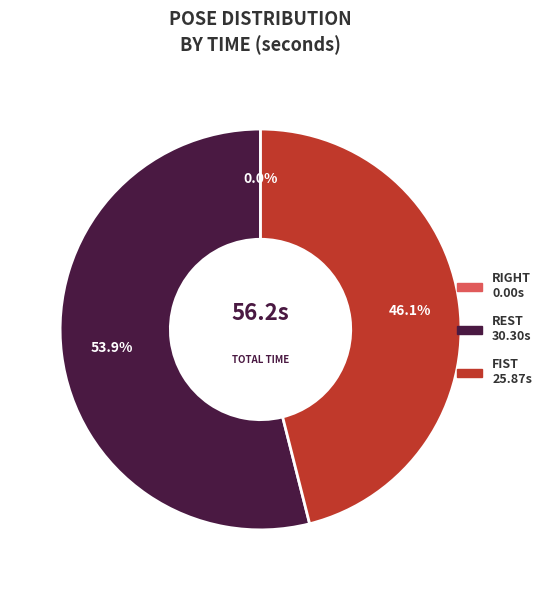

Is it true that REST is 54% of the pie?

True